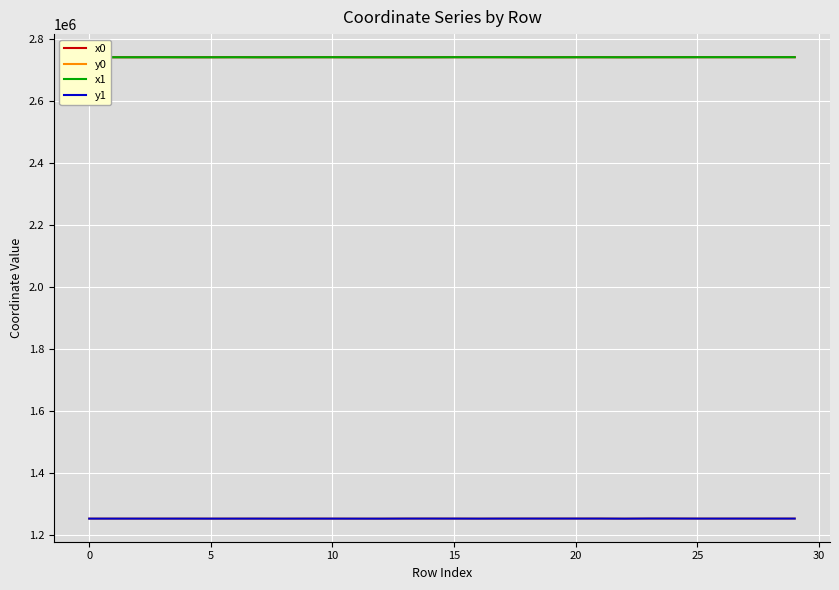

What is the highest value of the x0 series?

2740233.0